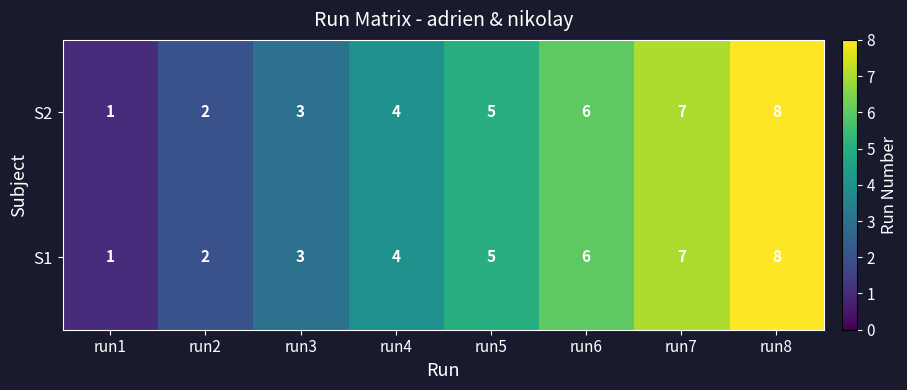

How many data points does each series have?

8